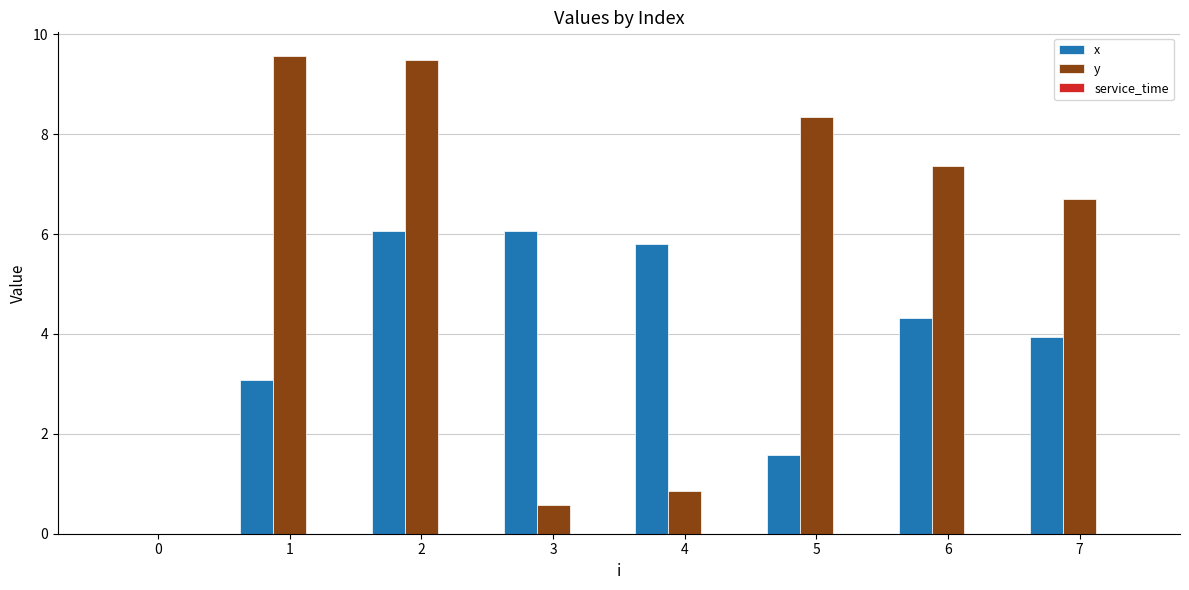

The value of x at 0 is -2.7. True or false?

False